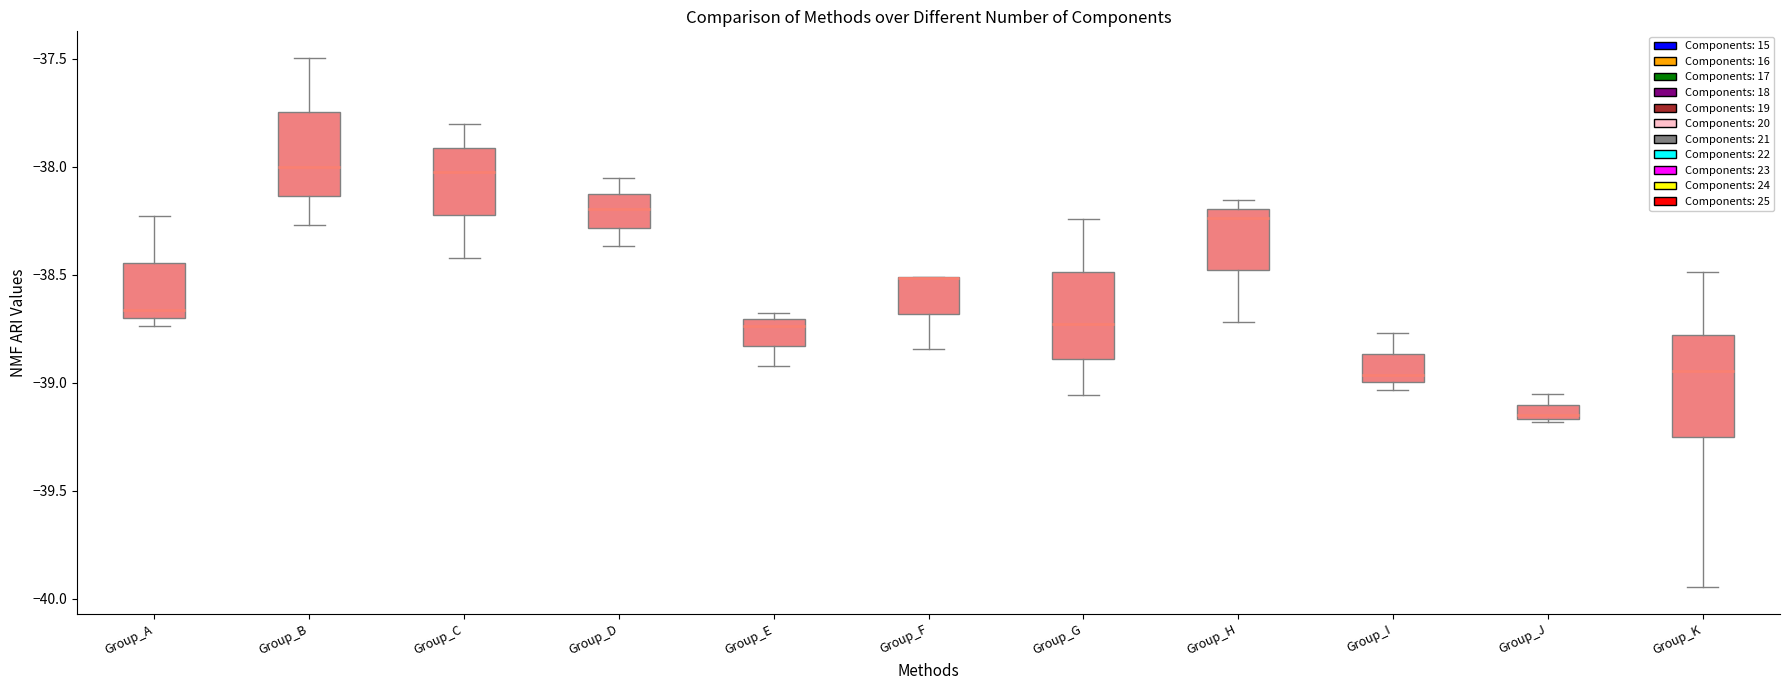

Comparing the boxes themselves (not the whiskers), which one is the tallest?

Group_K